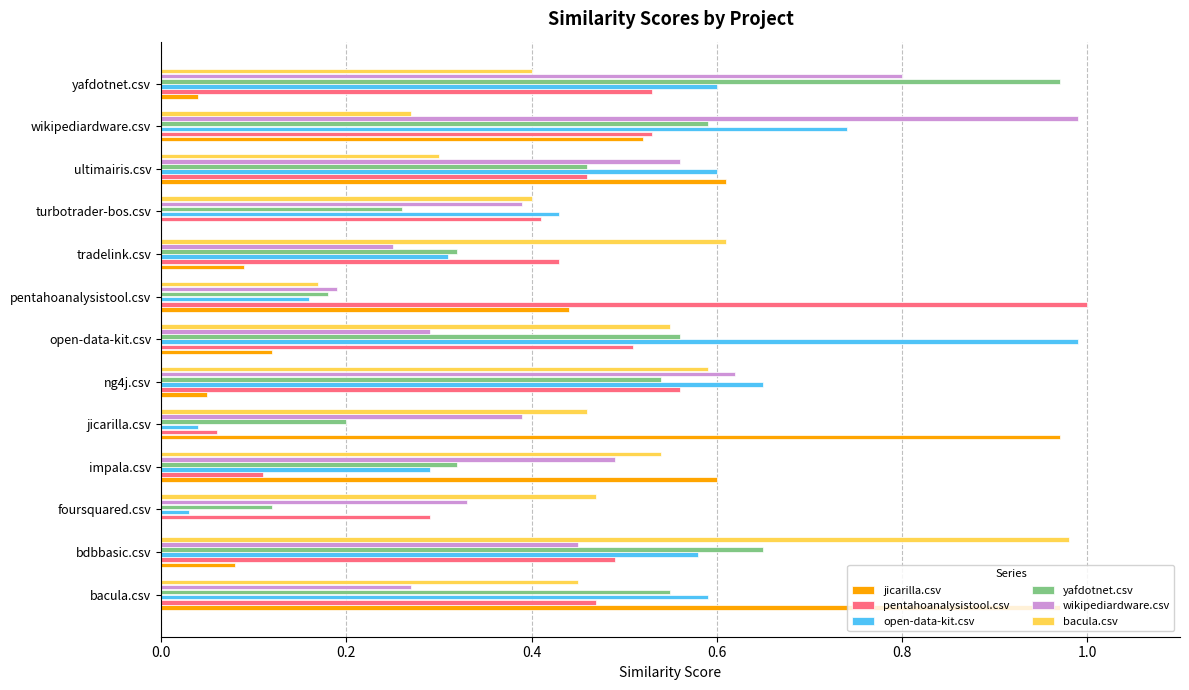

What is the total value across all series at turbotrader-bos.csv?

1.9